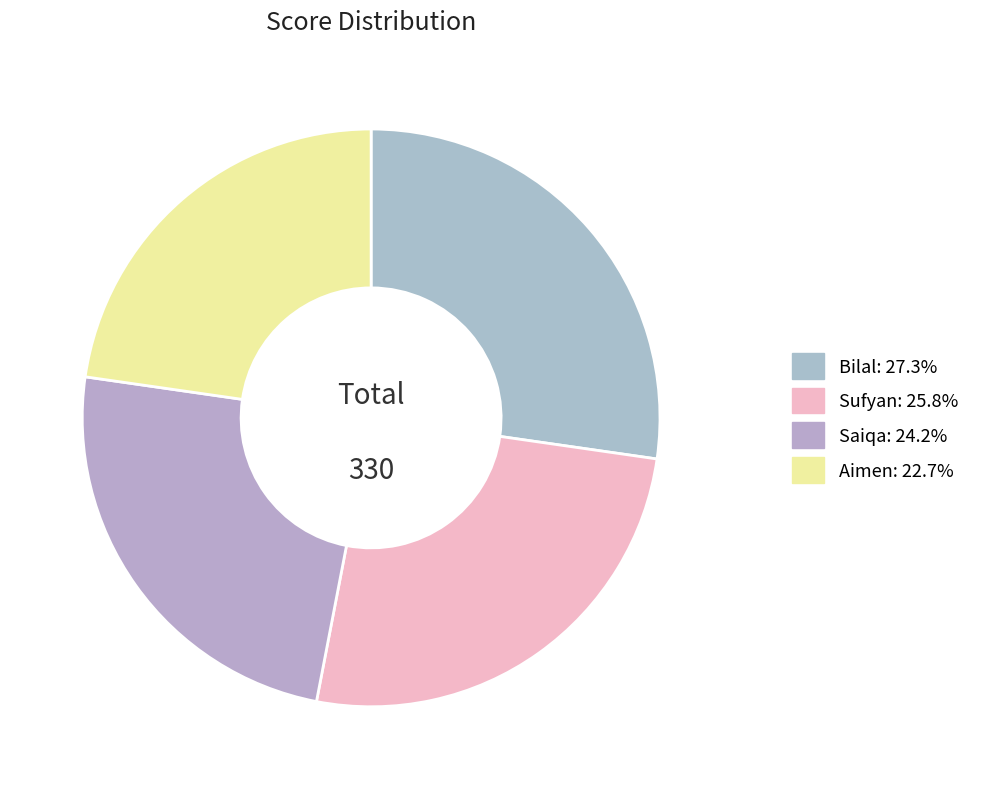

Which category has the biggest portion of the pie?

Bilal